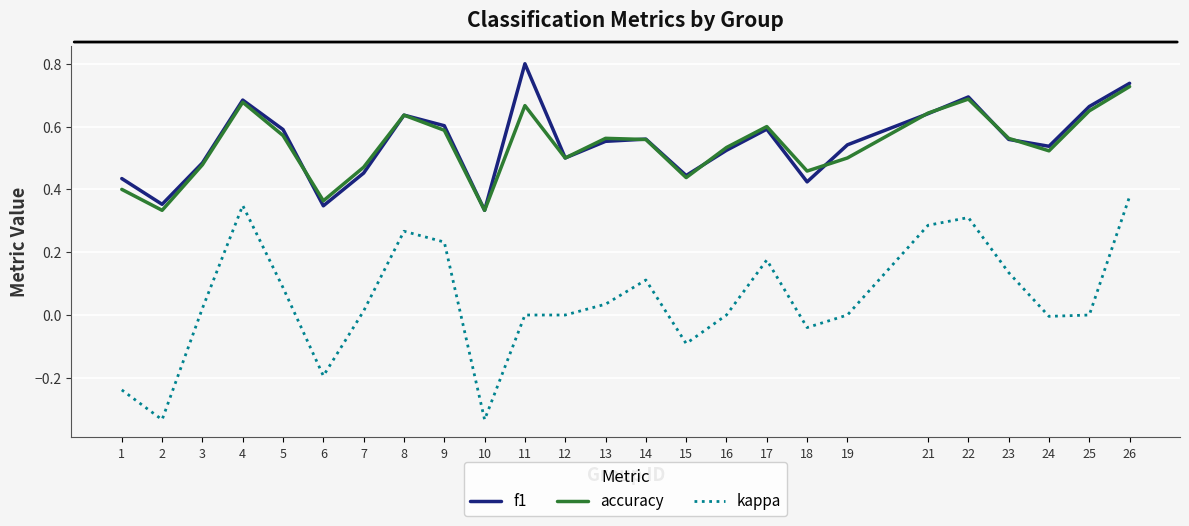

Is it true that accuracy equals 0.6 at 5?

True